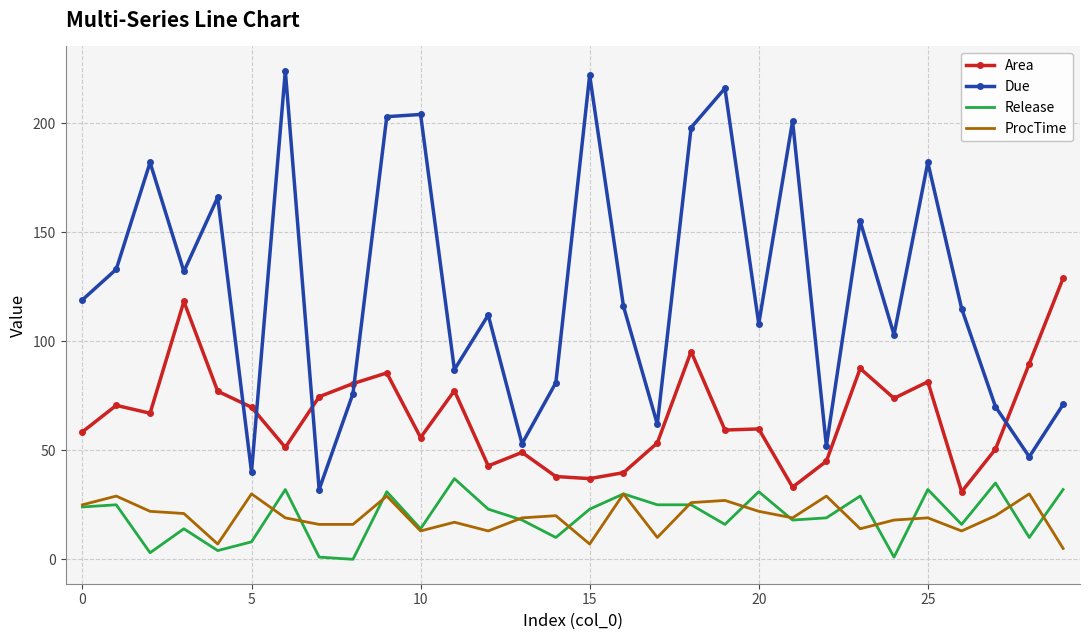

Which series has the largest total across all categories?

Due